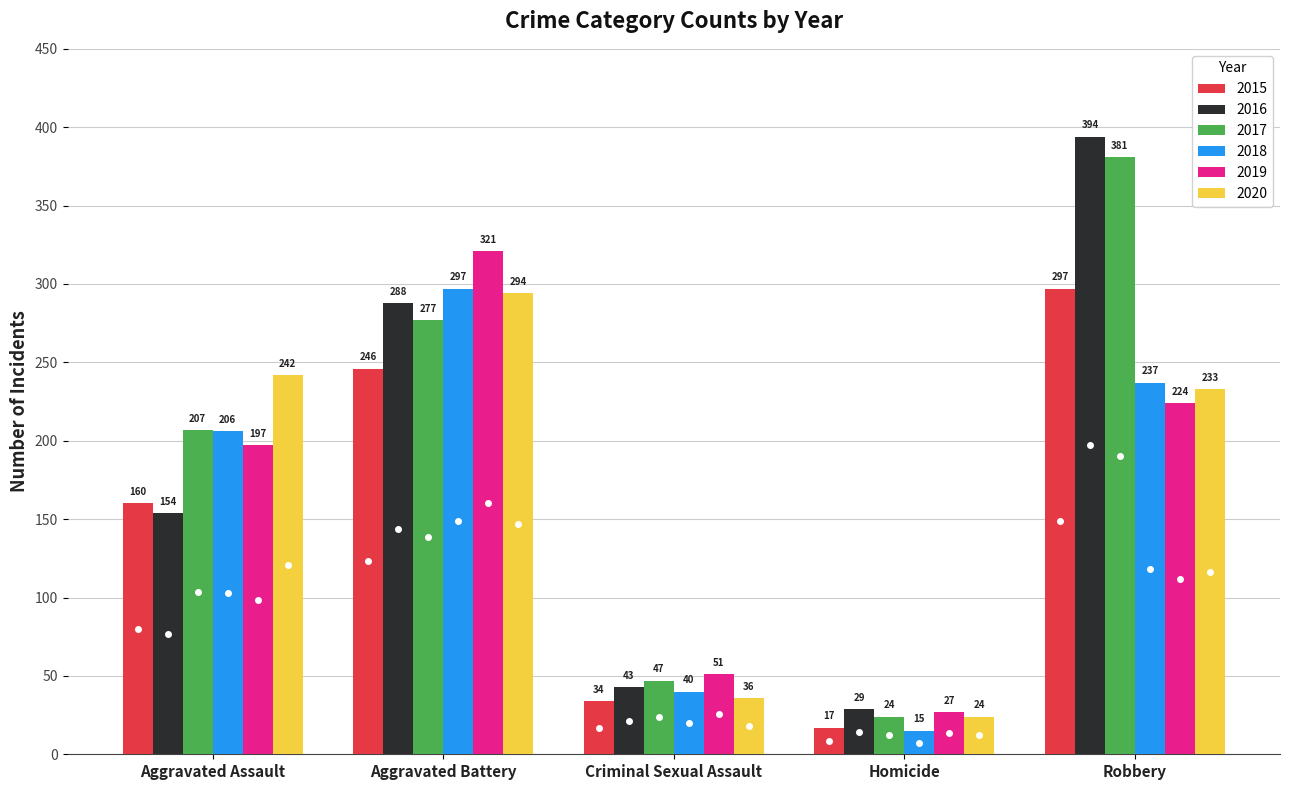

At which label does 2020 reach its peak?

Aggravated Battery